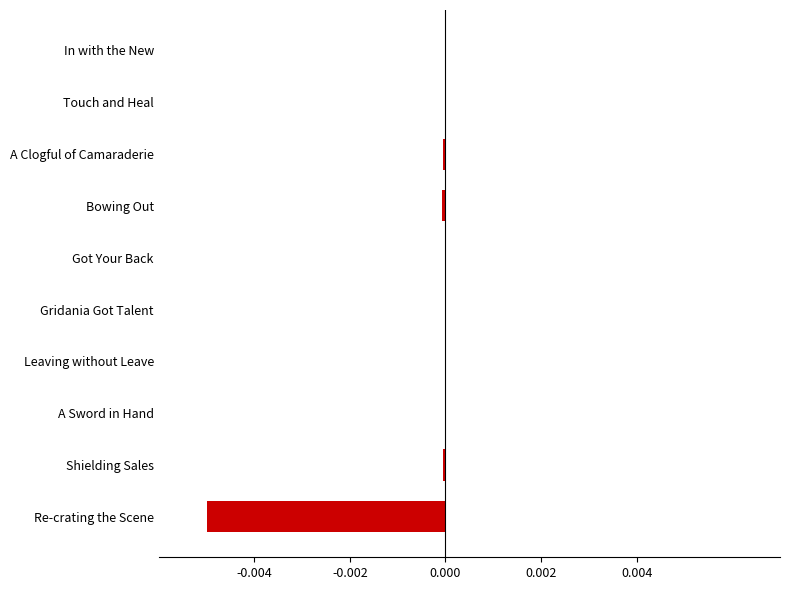

Between Re-crating the Scene and A Clogful of Camaraderie, which is larger?

A Clogful of Camaraderie